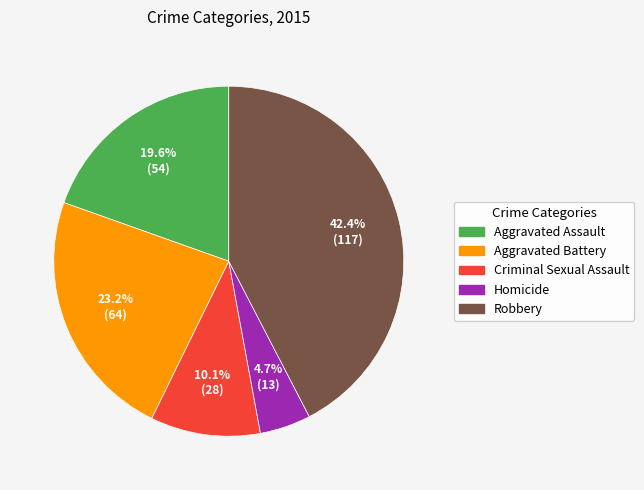

True or false: Criminal Sexual Assault accounts for 10% of the total.

True